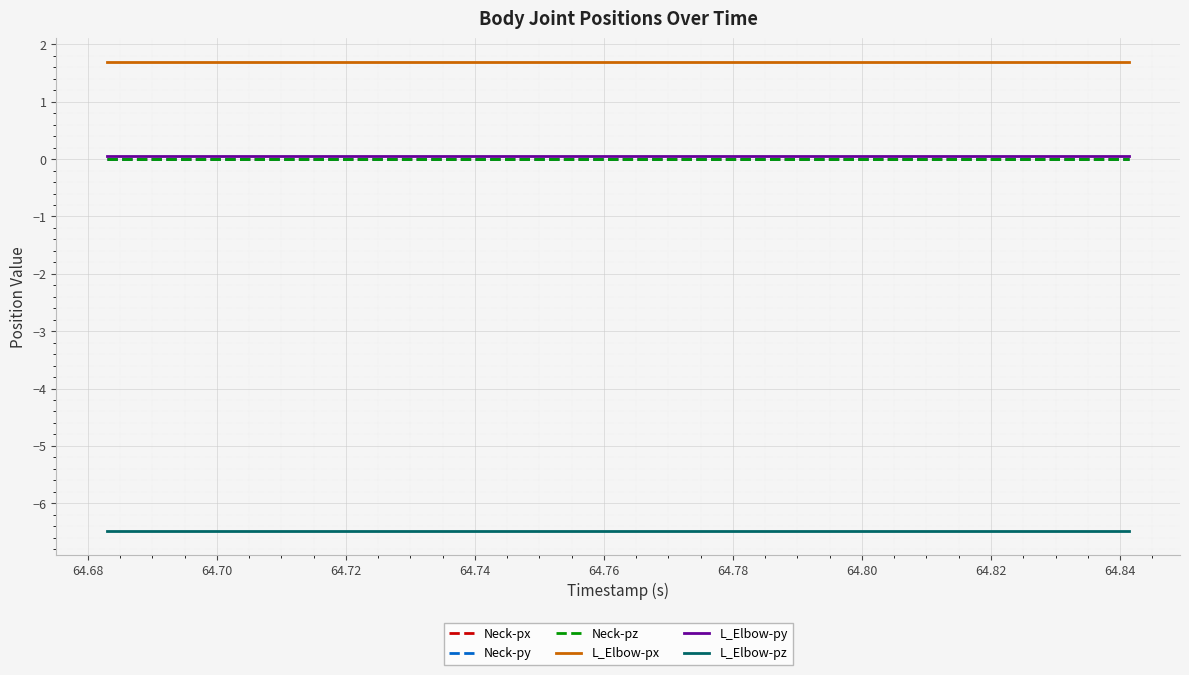

Does the chart have visible grid lines?

Yes